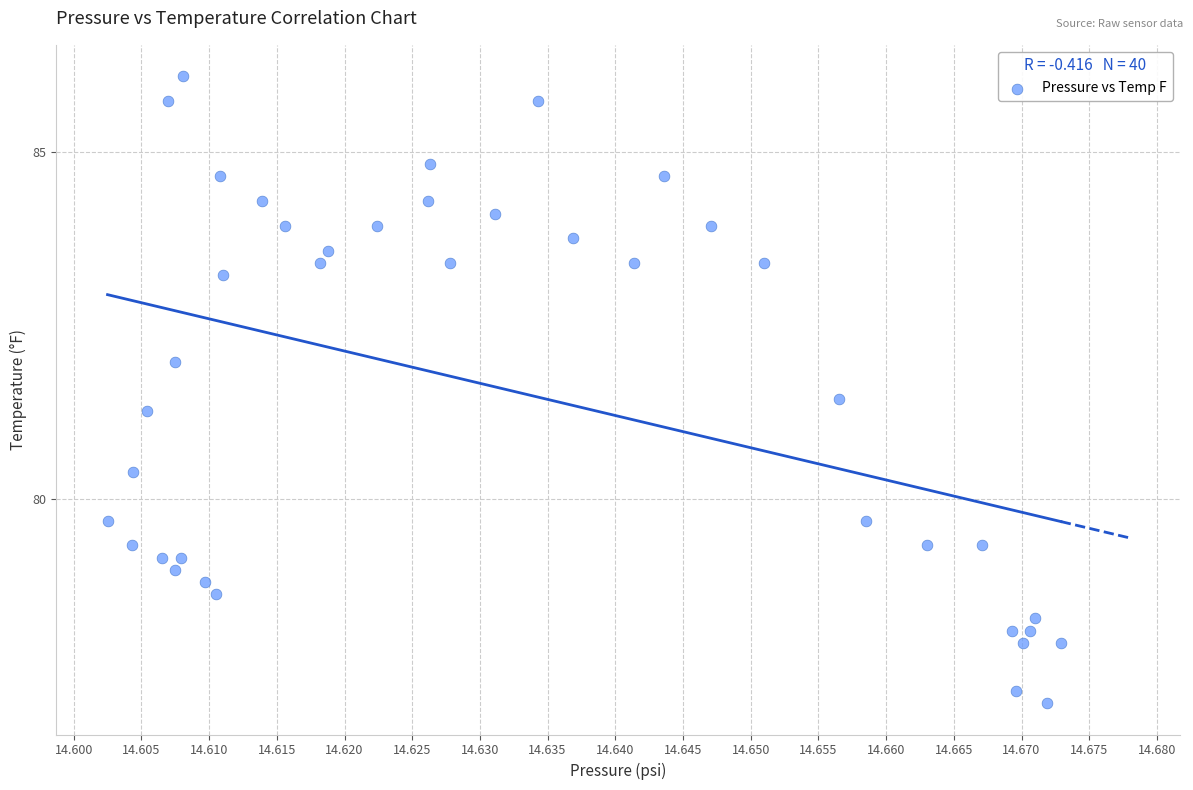

What Y value in the scatter plot is closest to 81?

81.3